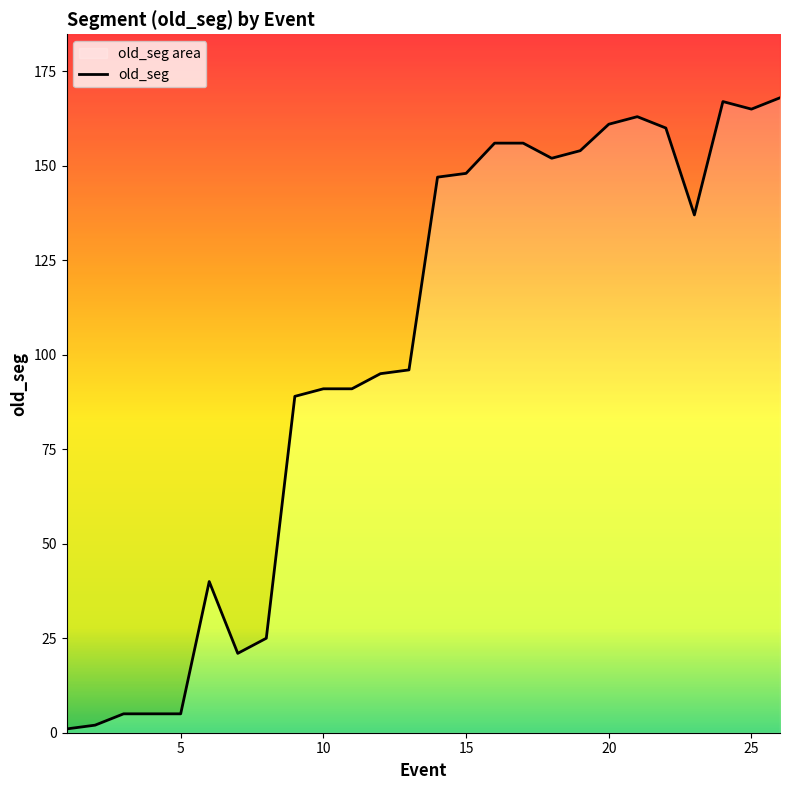

How many values are below 137?

13